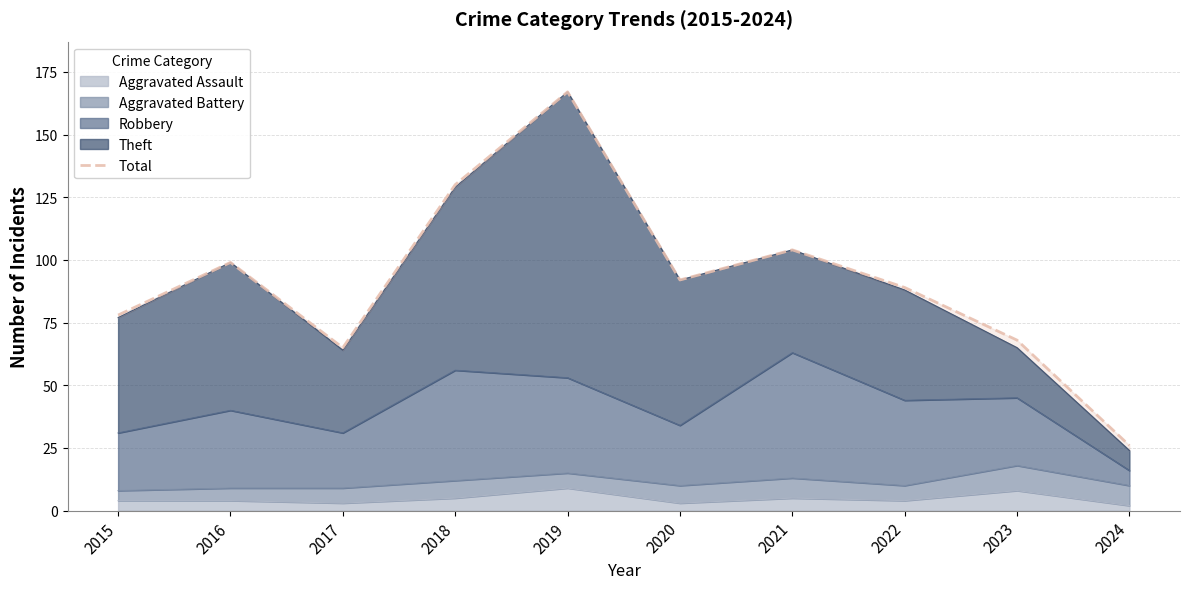

Rank the categories by value from highest to lowest.

2019, 2018, 2021, 2016, 2020, 2022, 2015, 2023, 2017, 2024